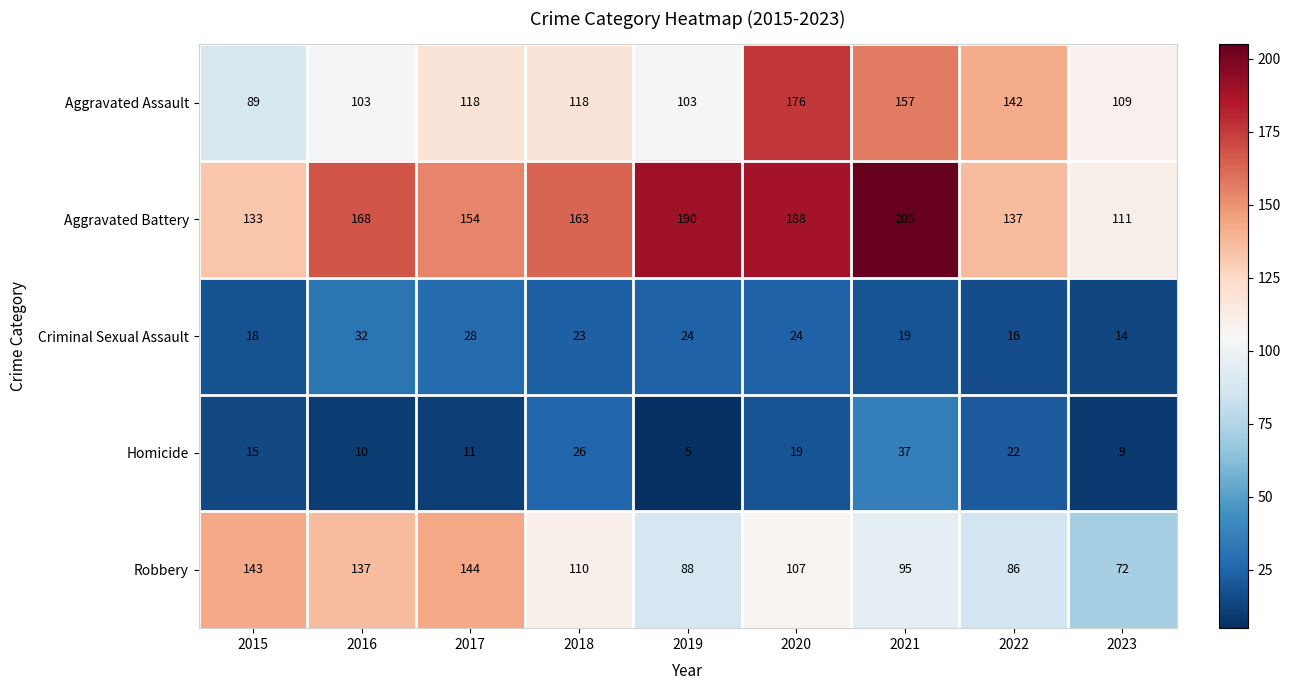

Between 2017 and 2018, which series saw the biggest shift?

Robbery